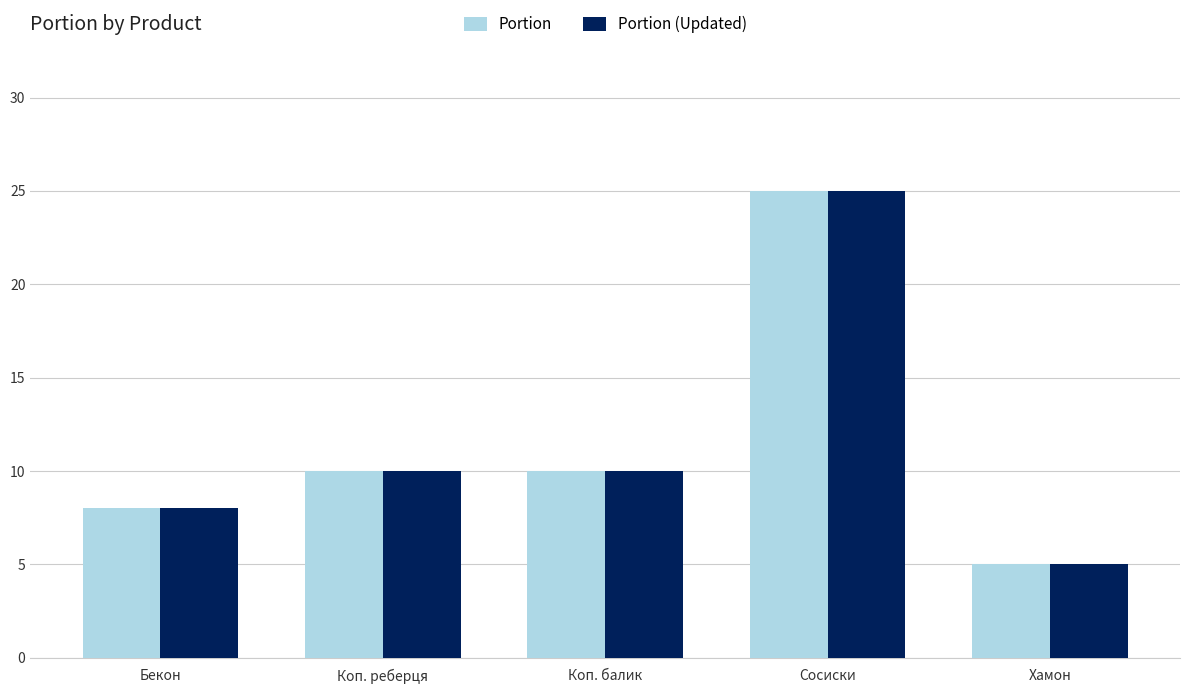

Reading right to left, extract all data points from this chart.

Portion: 5	25	10	10	8
Portion (Updated): 5	25	10	10	8